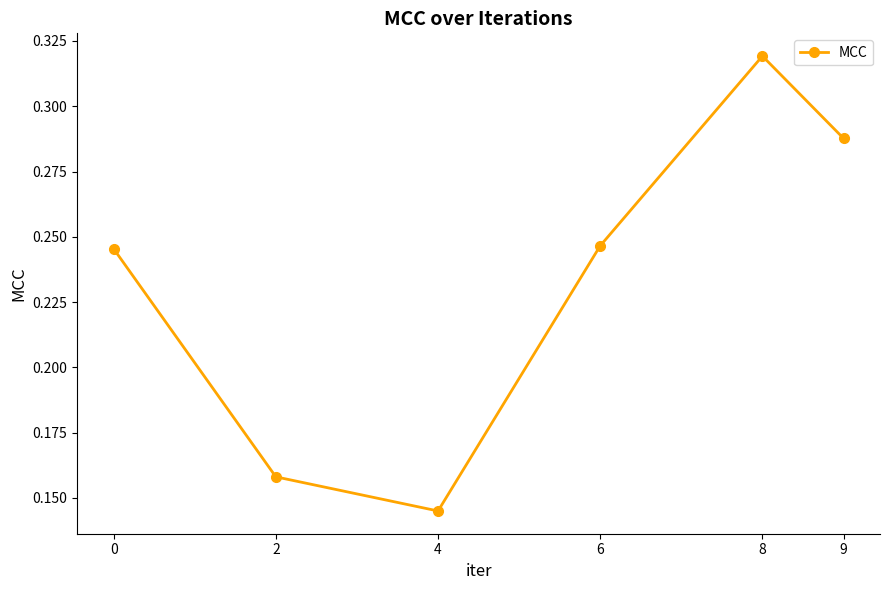

How many categories are shown in the chart?

6